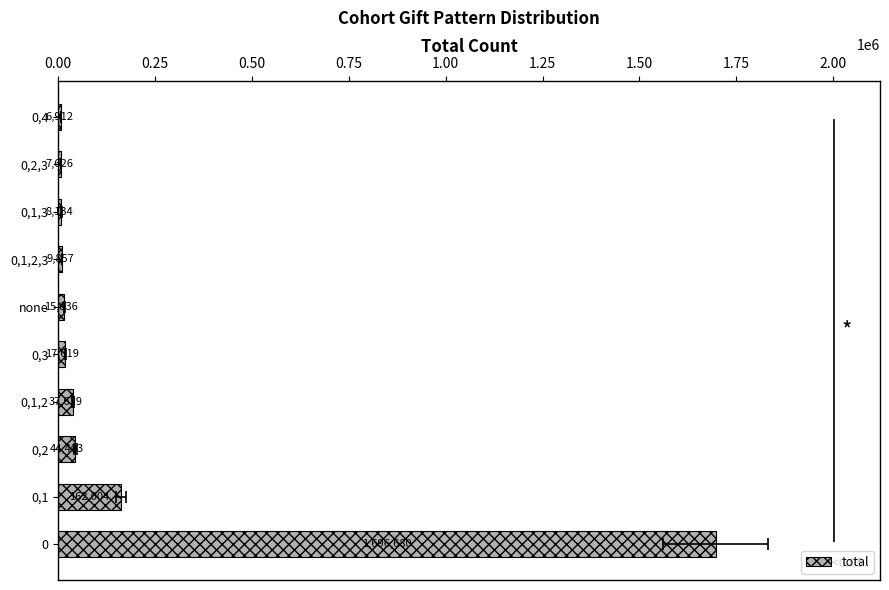

Which has a higher value, 0,2 or 0,1,2,3?

0,2